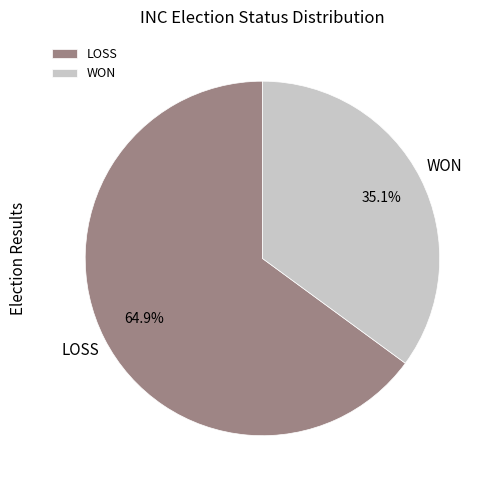

Which category has the biggest portion of the pie?

LOSS